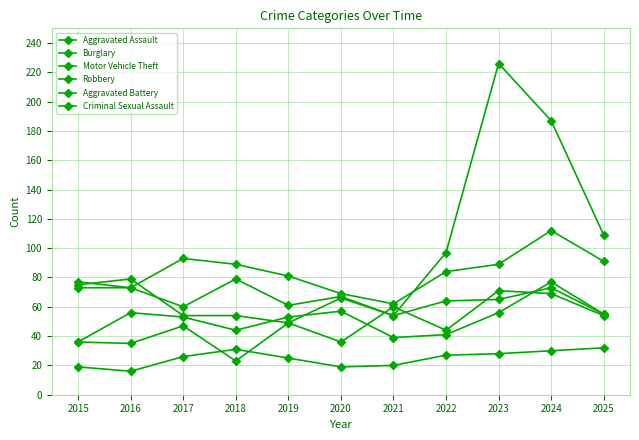

What is the average value of the Burglary series?

83